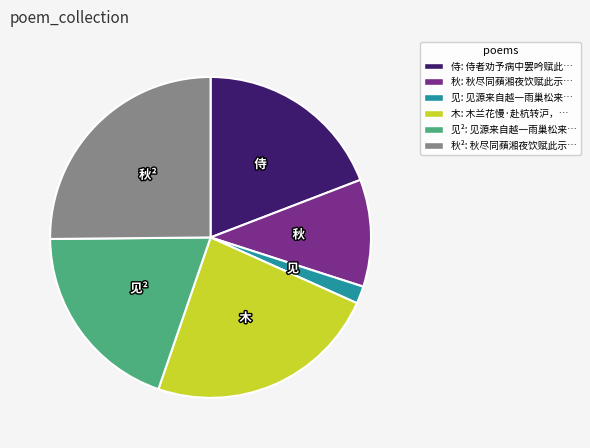

Do 木: 木兰花慢·赴杭转沪，… and 秋: 秋尽同蘋湘夜饮赋此示… together represent more than half of the pie?

No